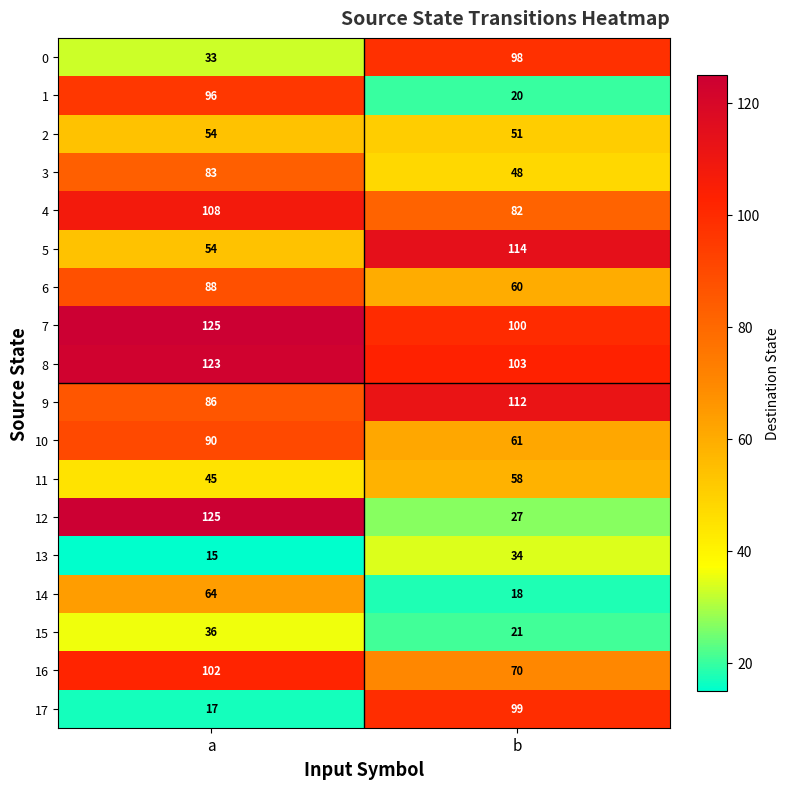

At which category is the sum across all series the highest?

a